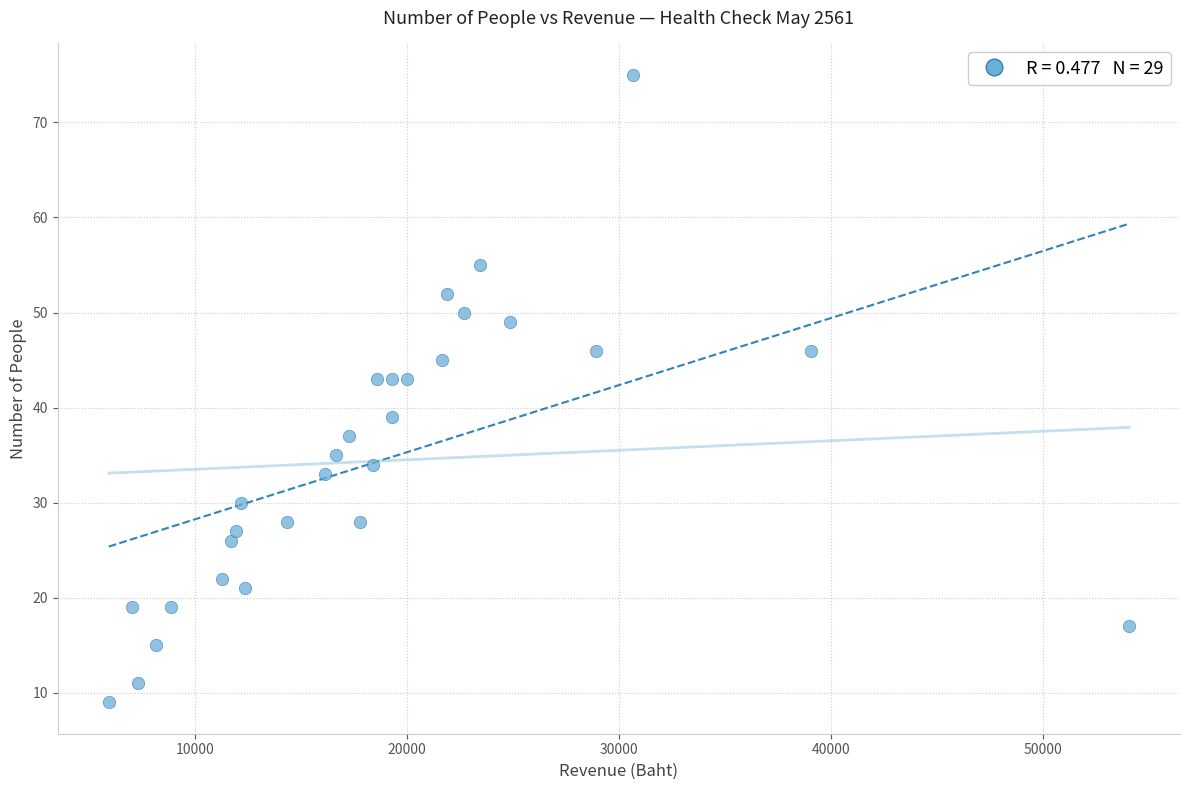

What is the range of Y values (max minus min)?

66